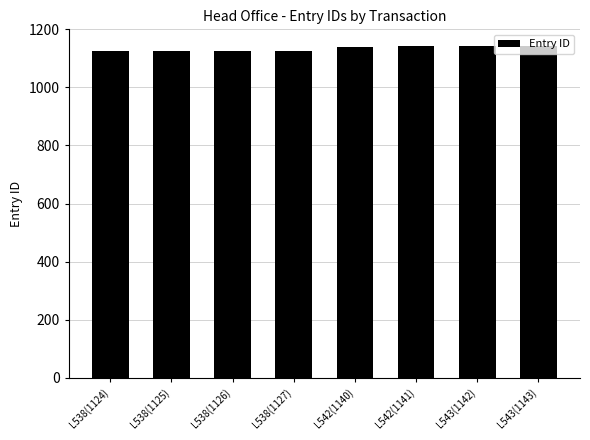

What is the minimum value shown in the chart?

1124